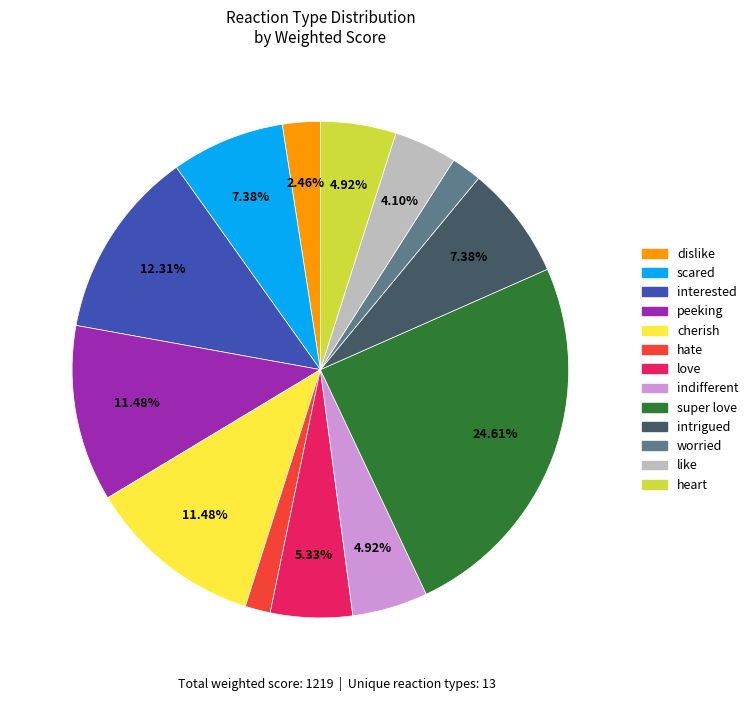

What portion of the pie excludes dislike?

97.5%